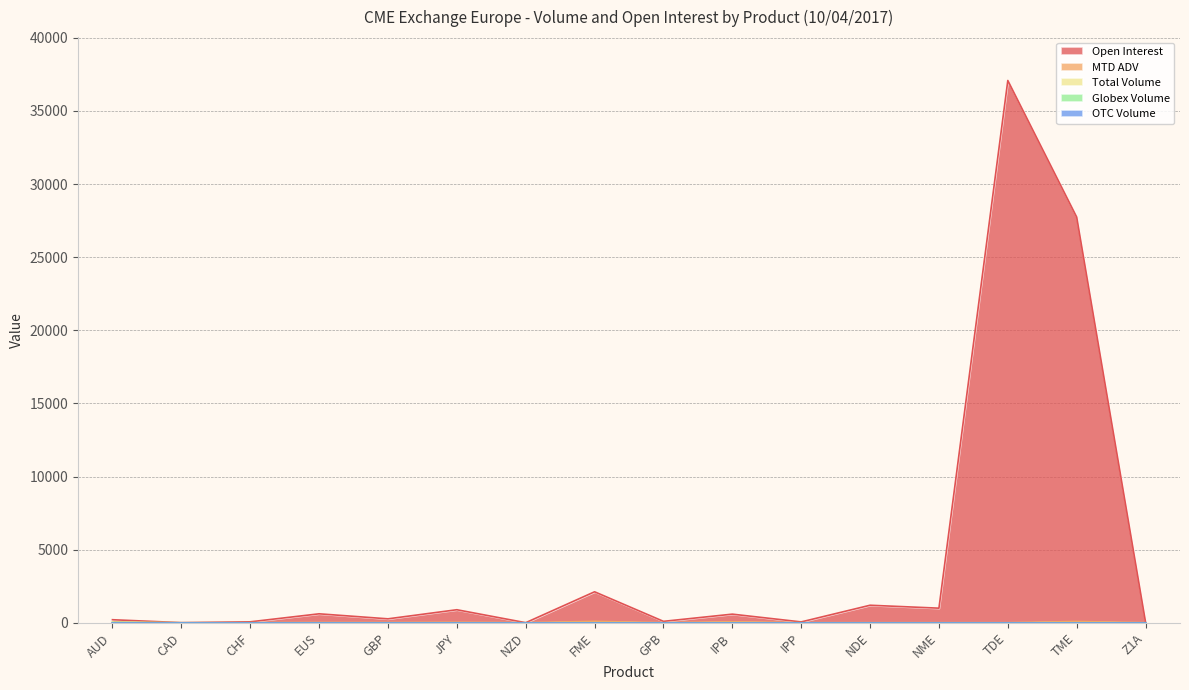

The value of Globex Volume at NZD is 10.5. True or false?

False